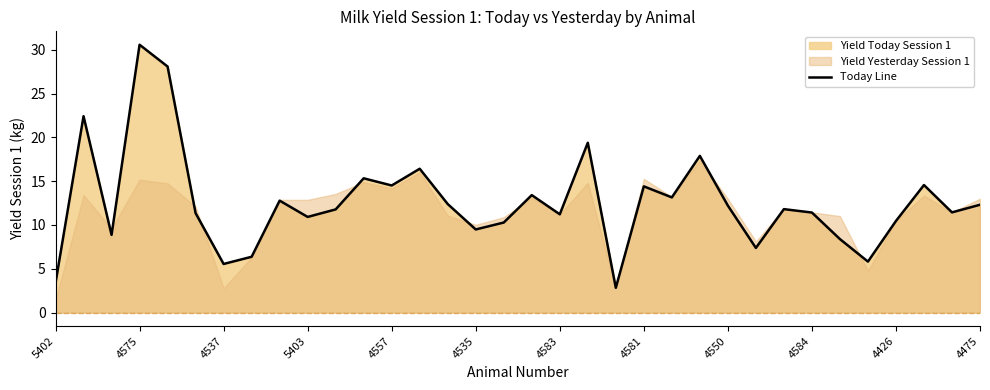

At which label does Today Line reach its peak?

4575